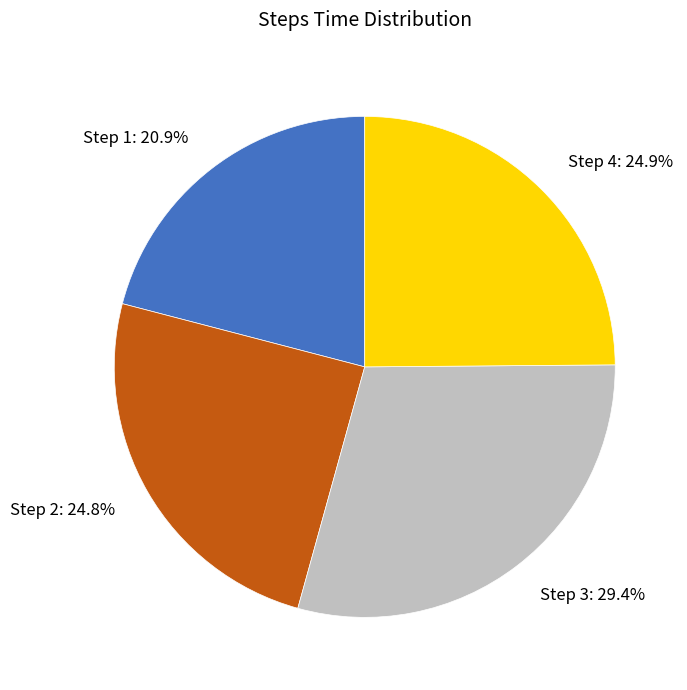

Does any single category account for the majority?

No